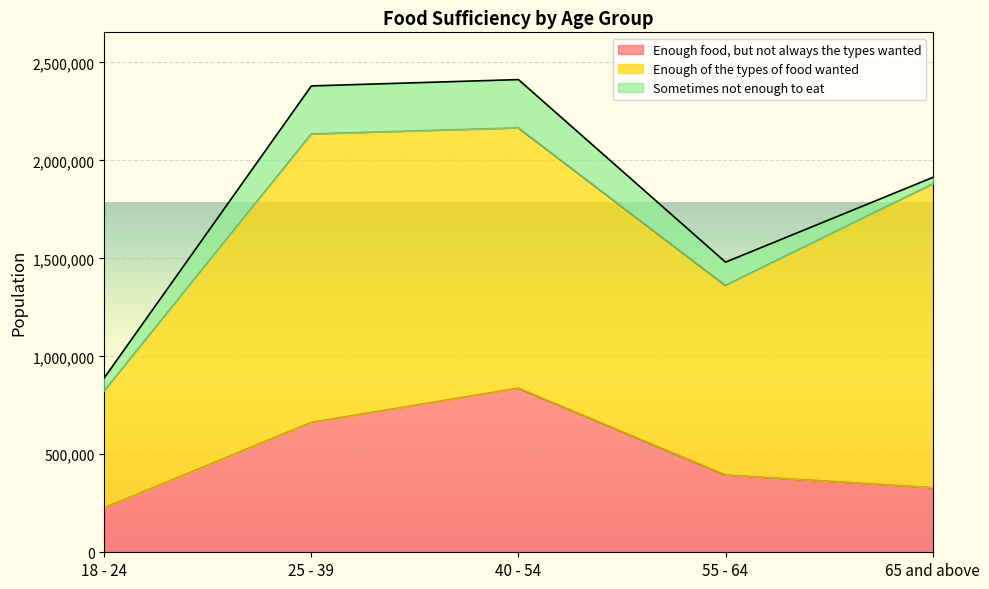

At which label is Sometimes not enough to eat closest to 139941?

55 - 64